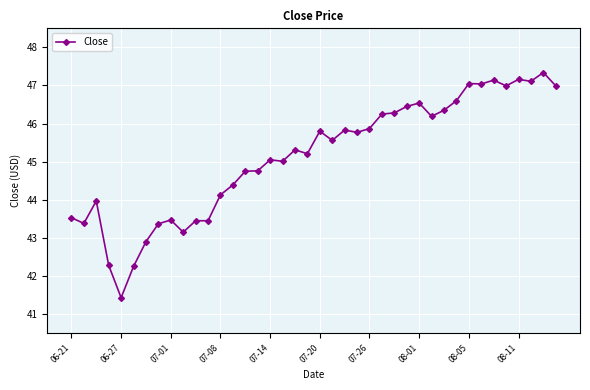

Is this an area chart (filled region under the line)?

No